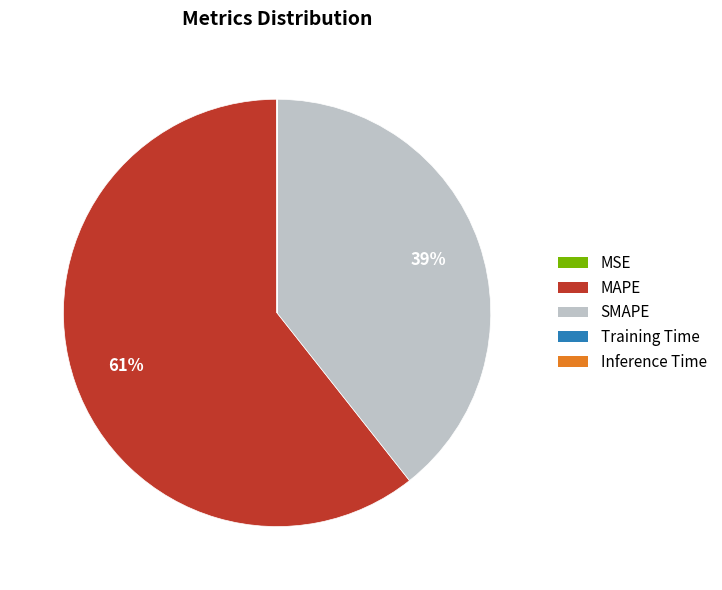

To the nearest percent, what is the average slice percentage?

20%